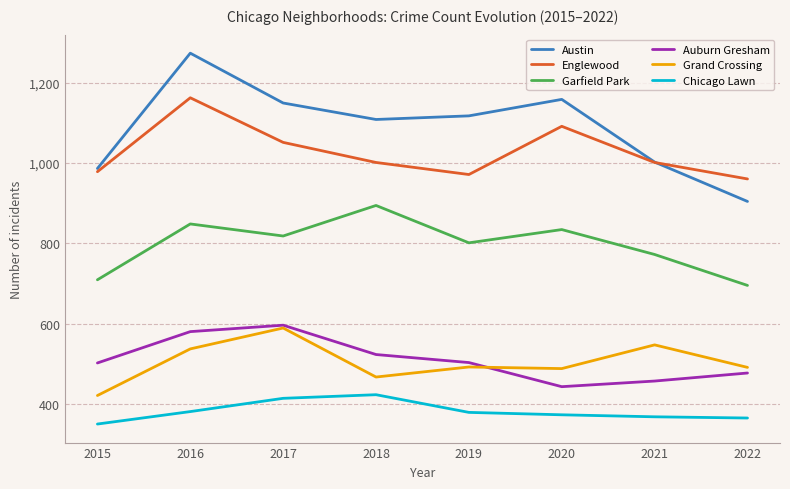

Which series has the largest total across all categories?

Austin